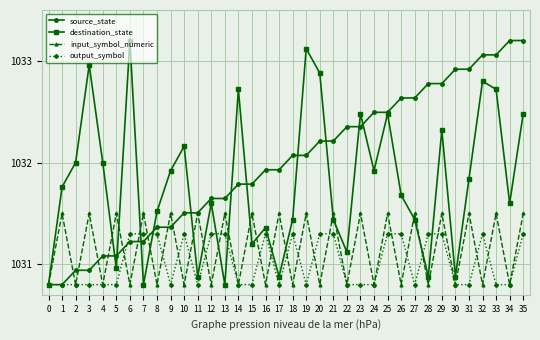

Where does the destination_state series first go above 1031?

1